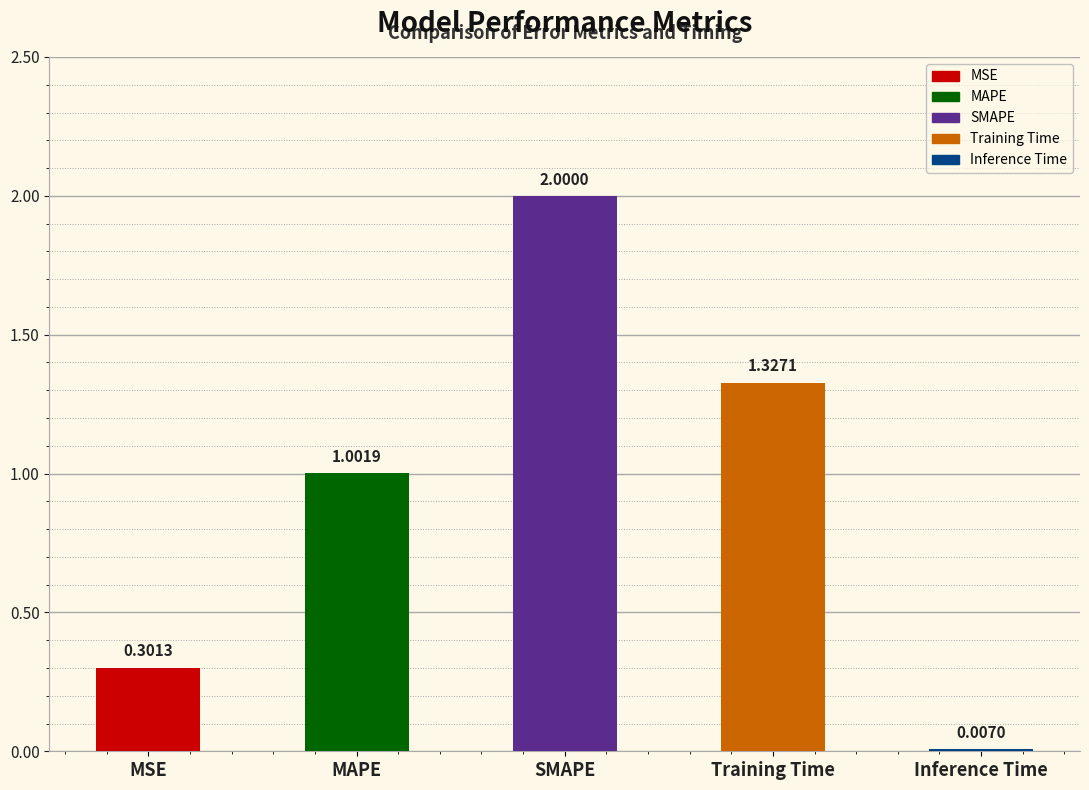

What is the label of the 3rd bar from the right?

SMAPE